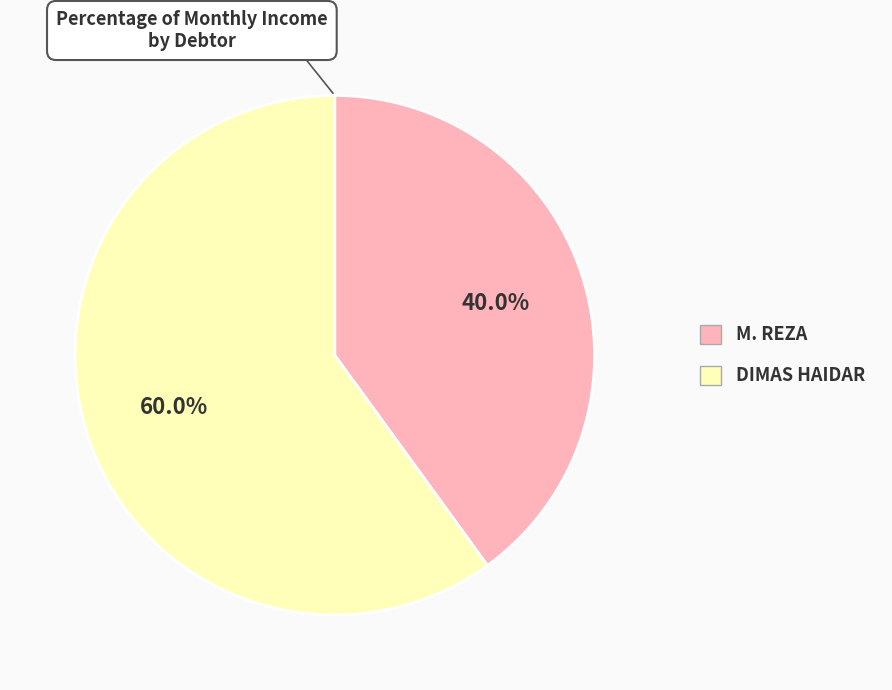

Which slice is the largest?

DIMAS HAIDAR